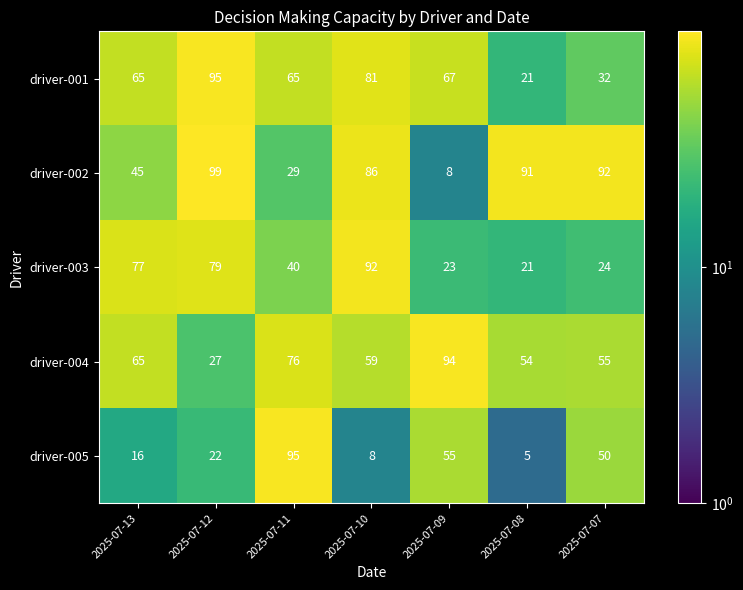

At which label does driver-004 first exceed 59?

2025-07-13